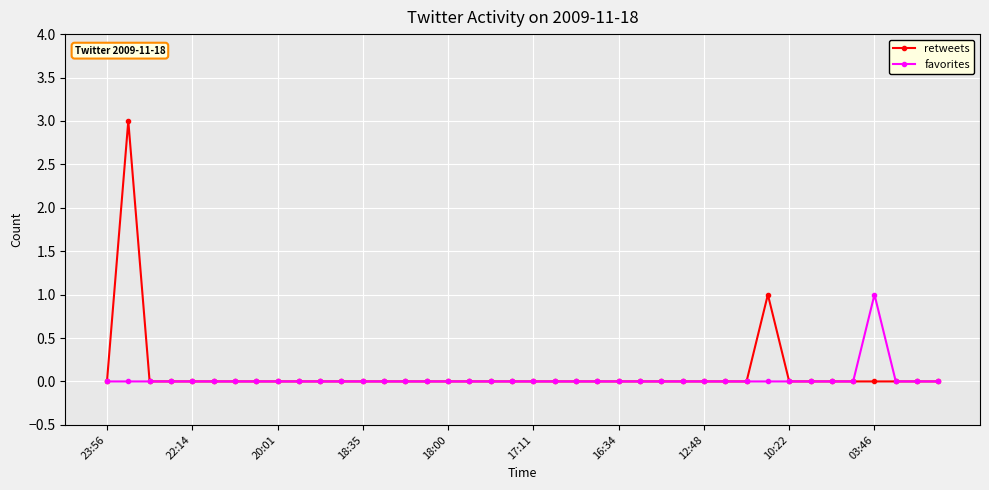

What is the greatest value displayed?

3